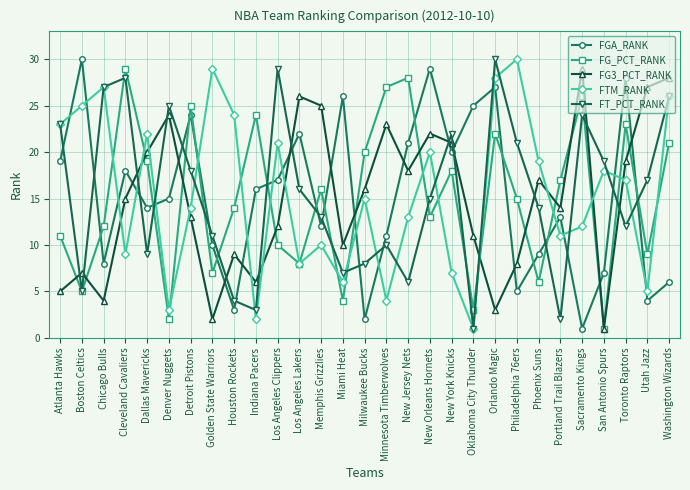

What is the difference between the maximum and minimum values in the FGA_RANK series?

29